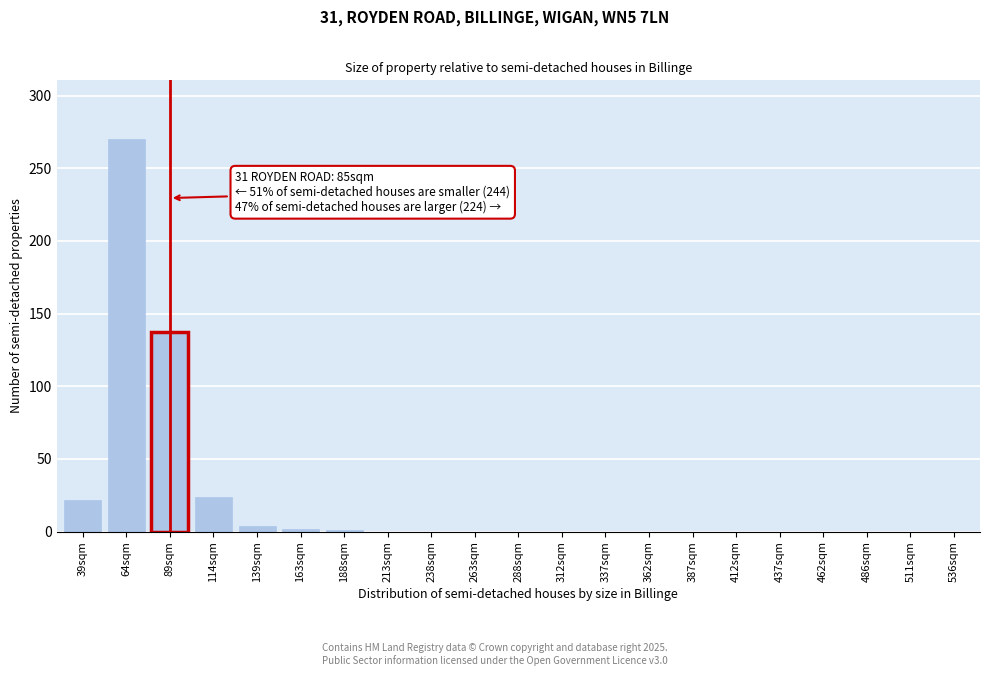

Which category has the highest value across all series?

64sqm